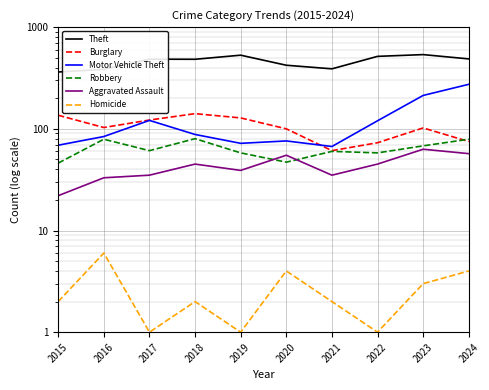

List the series in order of their peak value, lowest first.

Homicide, Aggravated Assault, Robbery, Burglary, Motor Vehicle Theft, Theft